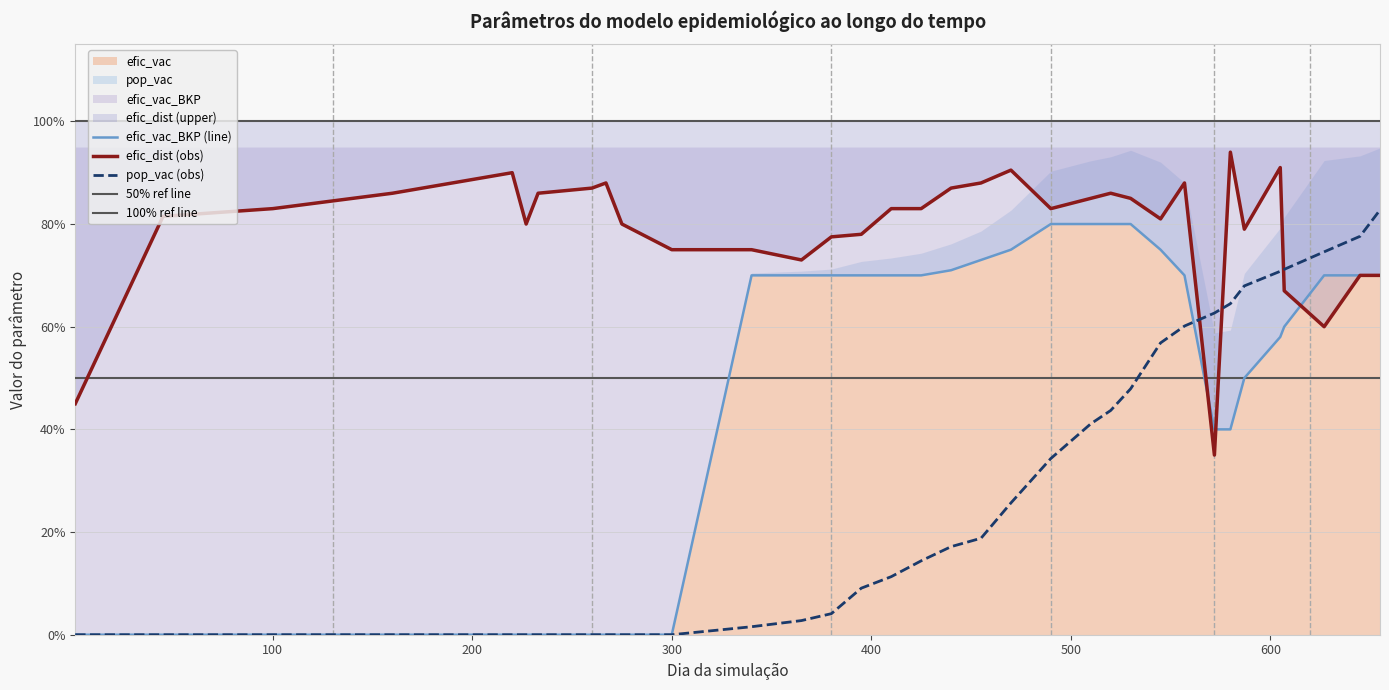

What is the greatest value displayed?

0.9